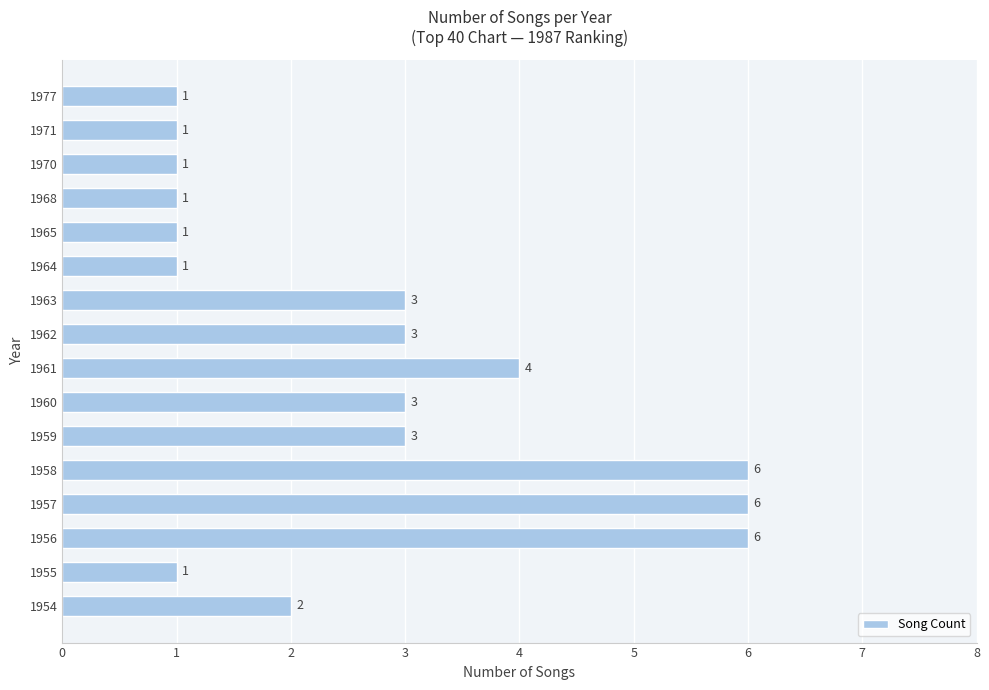

What is the smallest value displayed?

1